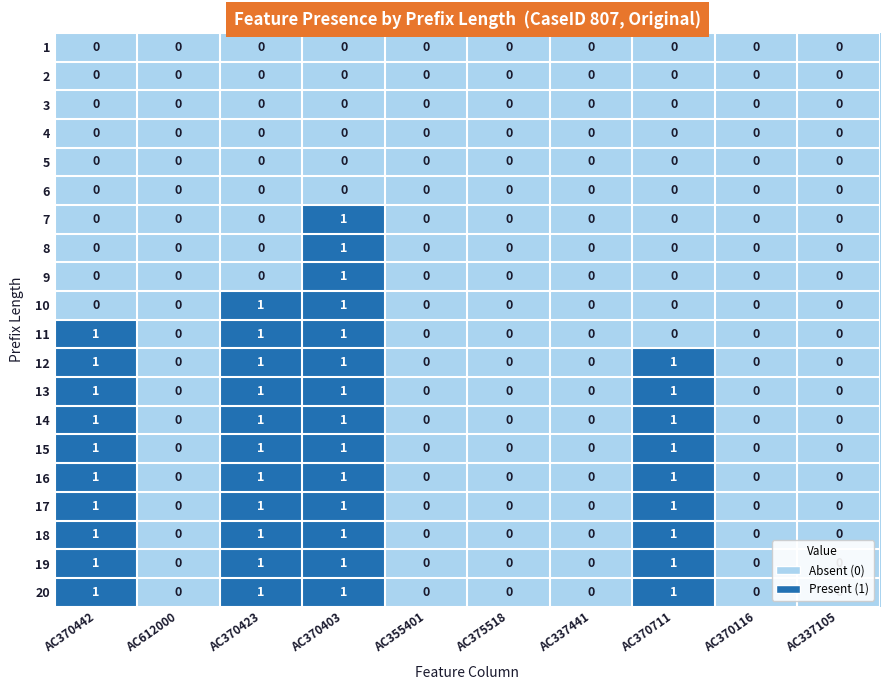

How many series are shown in this chart?

20